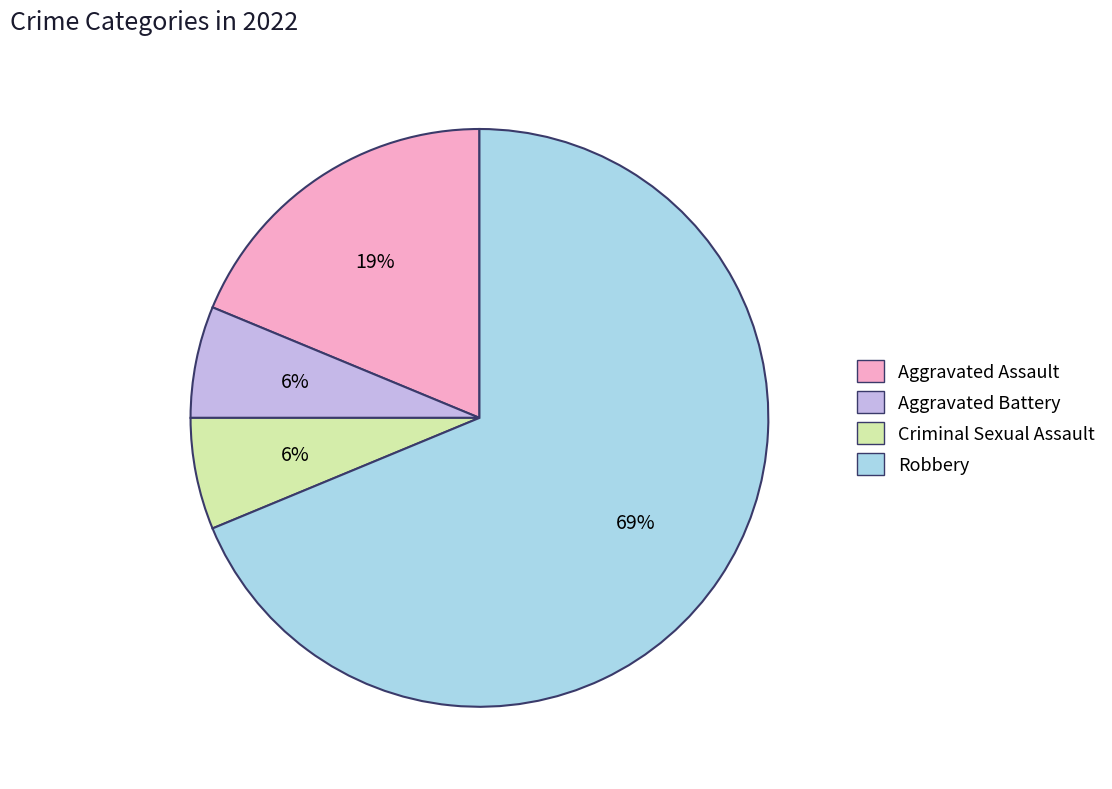

Is there any slice that represents more than half of the pie?

Yes